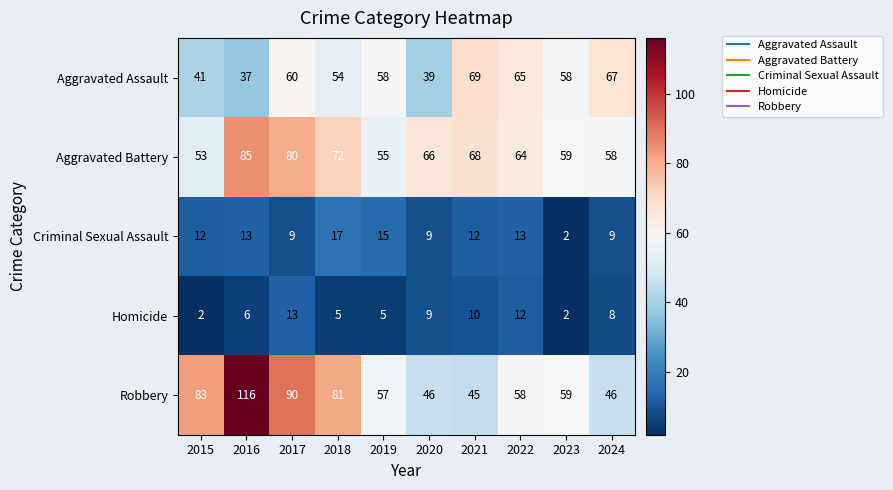

Rank the series by their maximum value, from highest to lowest.

Robbery, Aggravated Battery, Aggravated Assault, Criminal Sexual Assault, Homicide